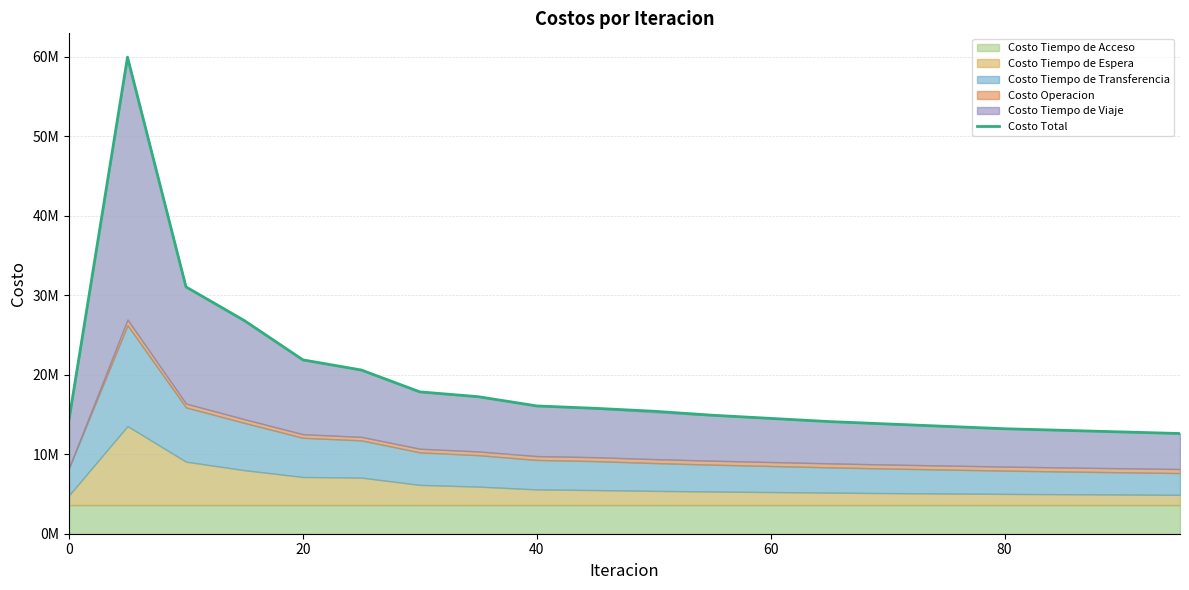

What is the average value?

18962675.8